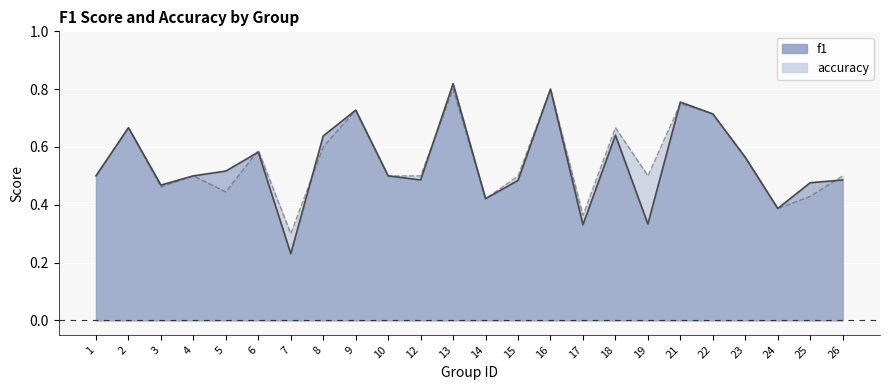

True or false: f1 has a value of 0.9 at 23.

False